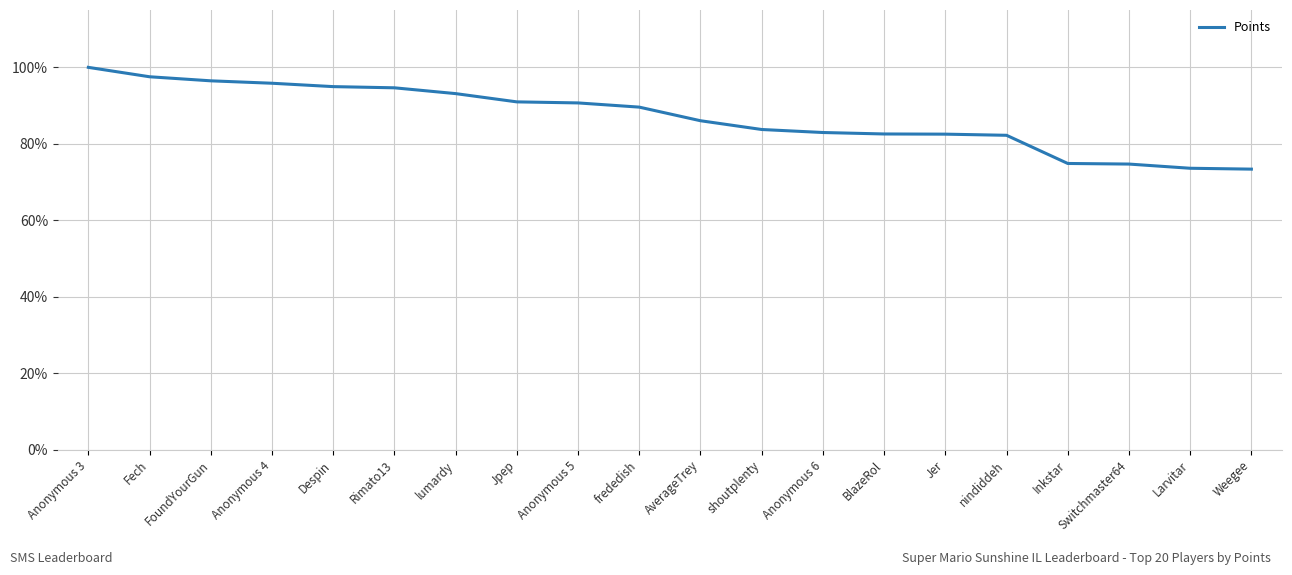

Approximately how many times larger is the value at nindiddeh compared to Anonymous 6?

1.0